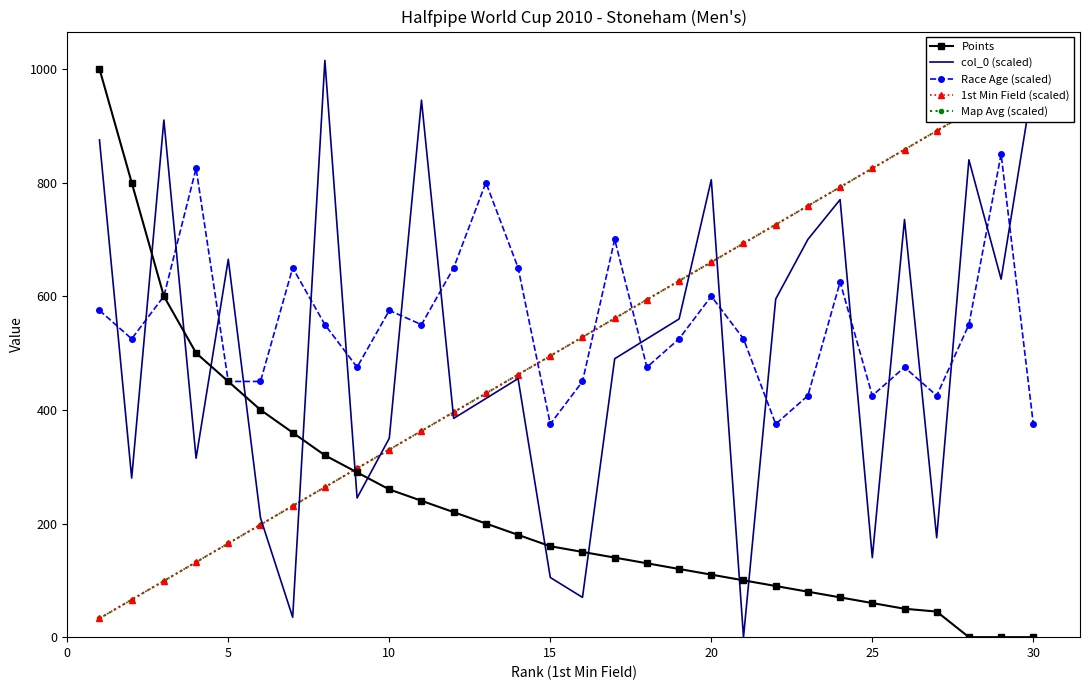

What is the highest value of the Race Age (scaled) series?

850